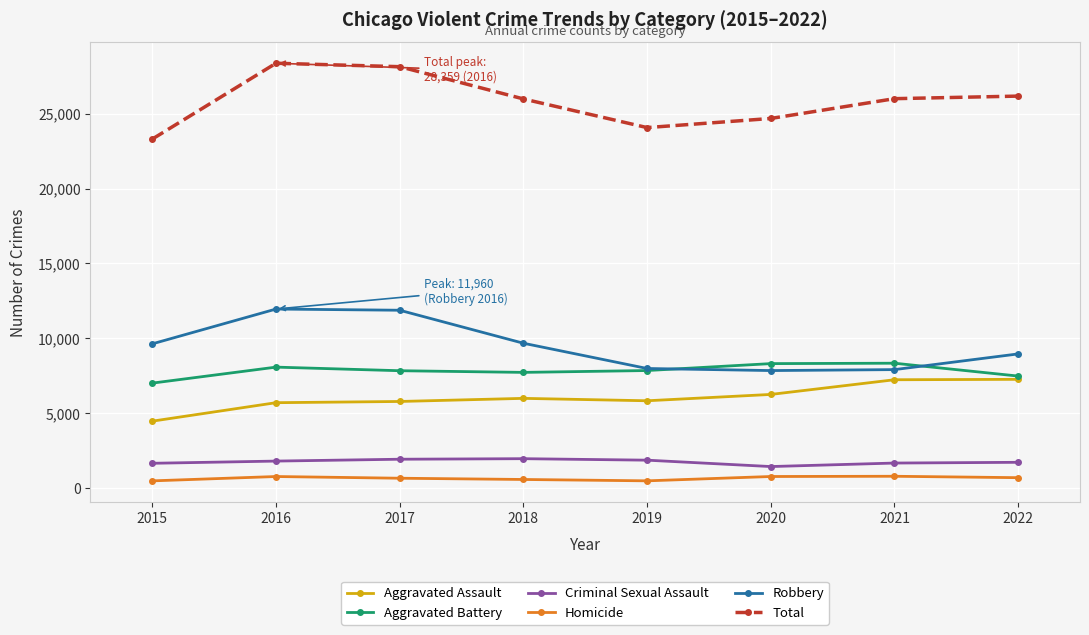

What is the sum of the Aggravated Assault values at 2017 and 2018?

11794